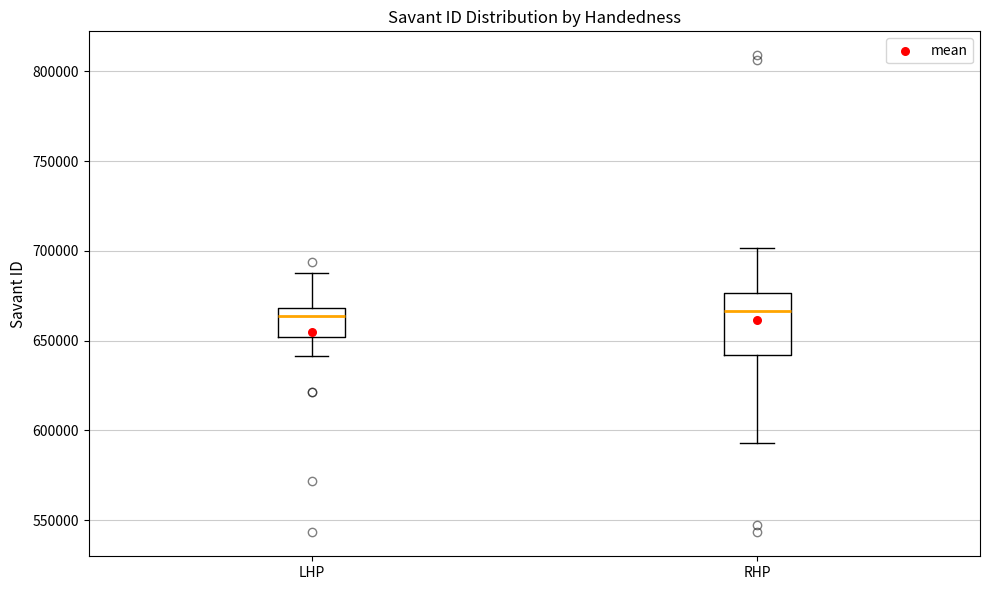

Reading left to right, read every box against the y-axis: the position of its median line, the range the box covers, and the ends of its whiskers. The values are not printed on the chart, so give them approximately, as read against the axis.

LHP: median 665000, box 650000 to 670000, whiskers 640000 to 690000
RHP: median 665000, box 640000 to 675000, whiskers 595000 to 700000